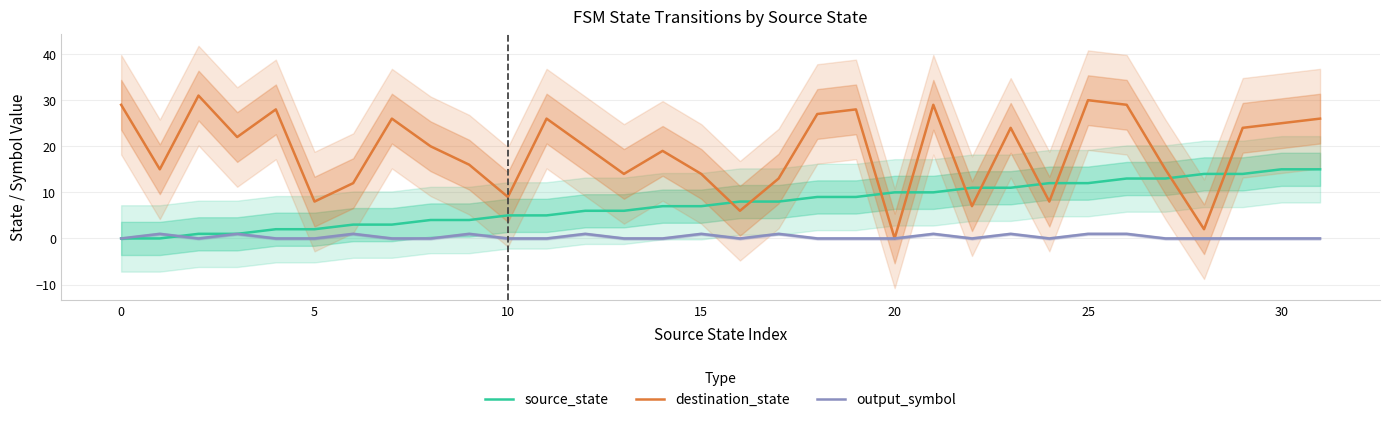

Reading left to right, list all the values displayed in this chart.

source_state: 0	0	1	1	2	2	3	3	4	4	5	5	6	6	7	7	8	8	9	9	10	10	11	11	12	12	13	13	14	14	15	15
destination_state: 29	15	31	22	28	8	12	26	20	16	9	26	20	14	19	14	6	13	27	28	0	29	7	24	8	30	29	15	2	24	25	26
output_symbol: 0	1	0	1	0	0	1	0	0	1	0	0	1	0	0	1	0	1	0	0	0	1	0	1	0	1	1	0	0	0	0	0